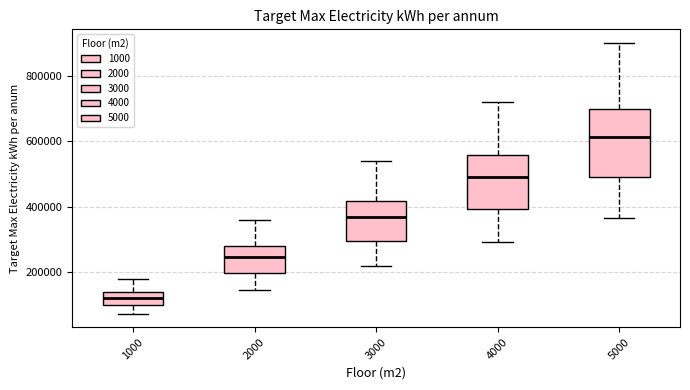

Comparing the boxes themselves (not the whiskers), which one is the tallest?

5000